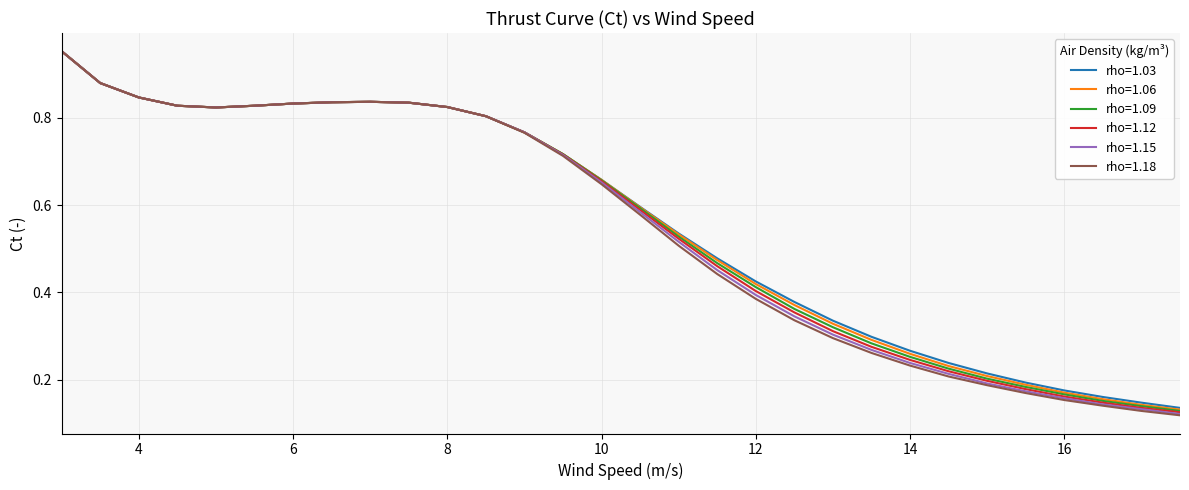

How many lines are shown in the chart?

6